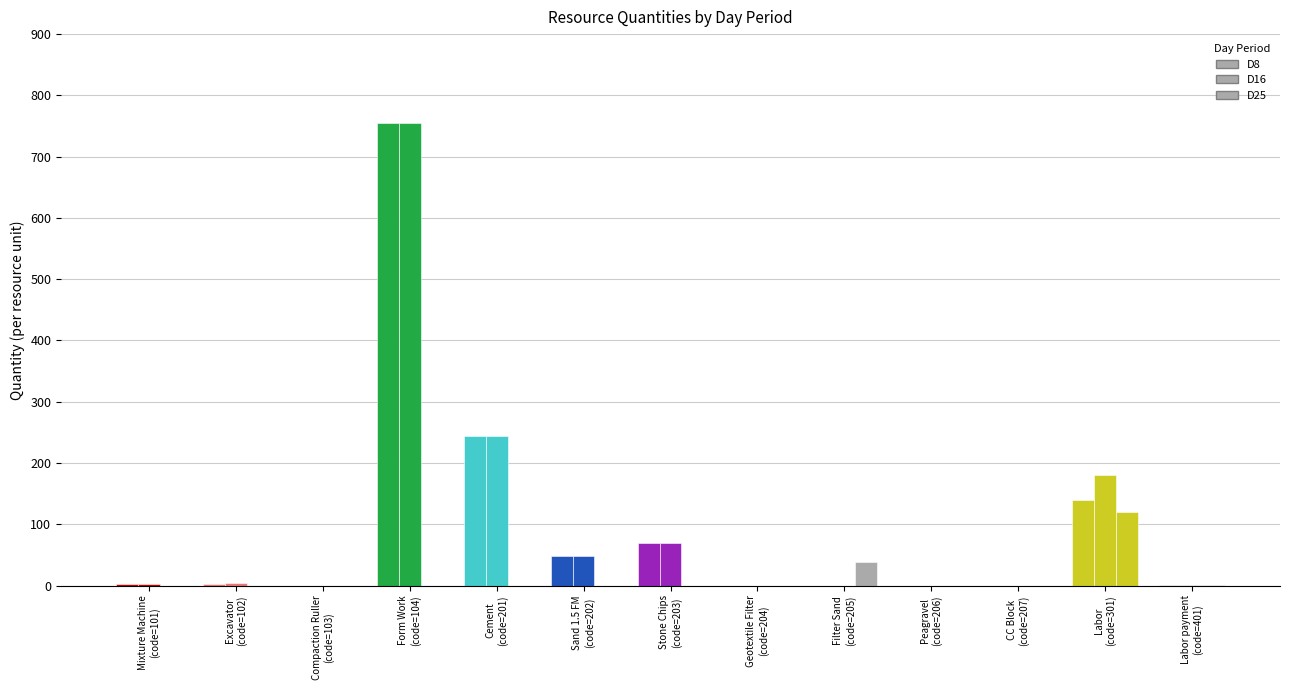

How many data points does each series have?

13